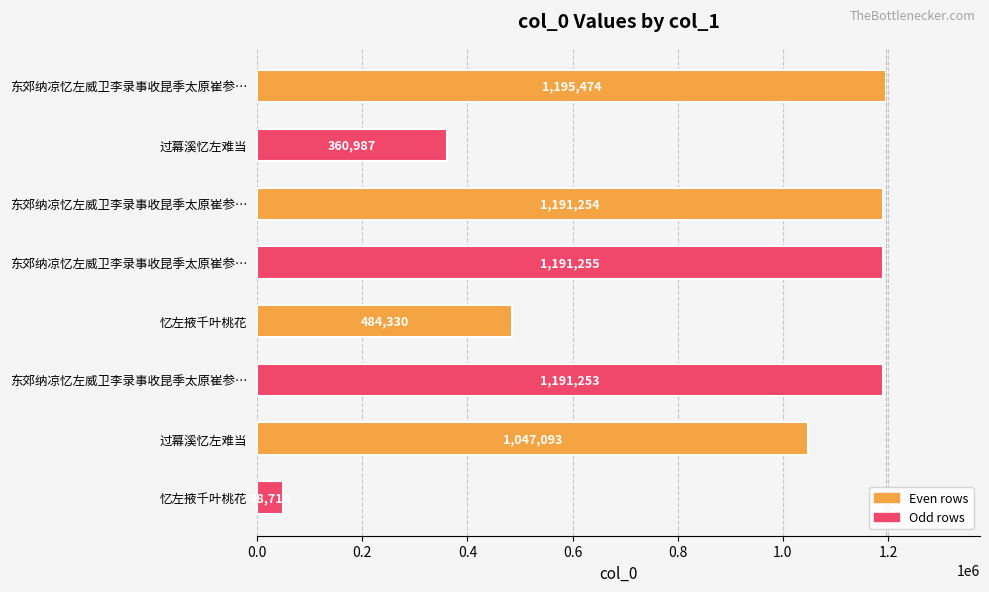

Are the bars horizontal?

Yes